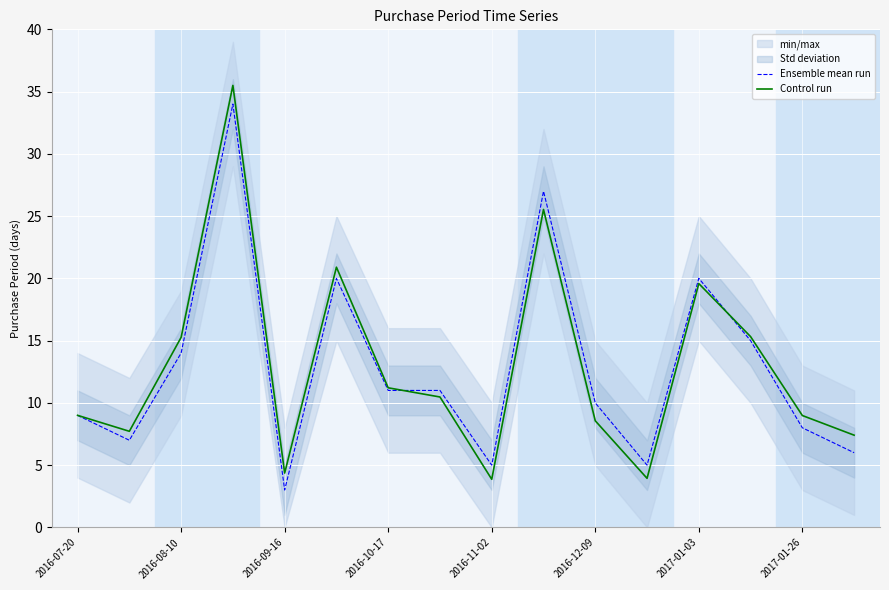

What is the lowest value of the Ensemble mean run series?

3.0